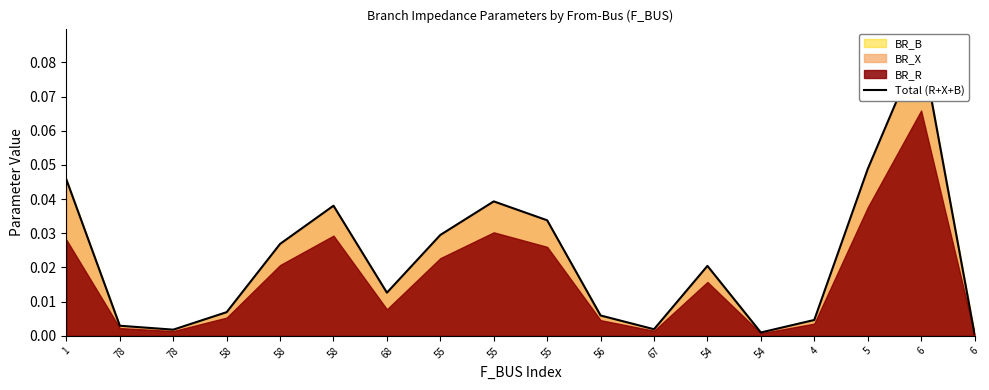

Is it true that the value at 78 is 0.0?

True